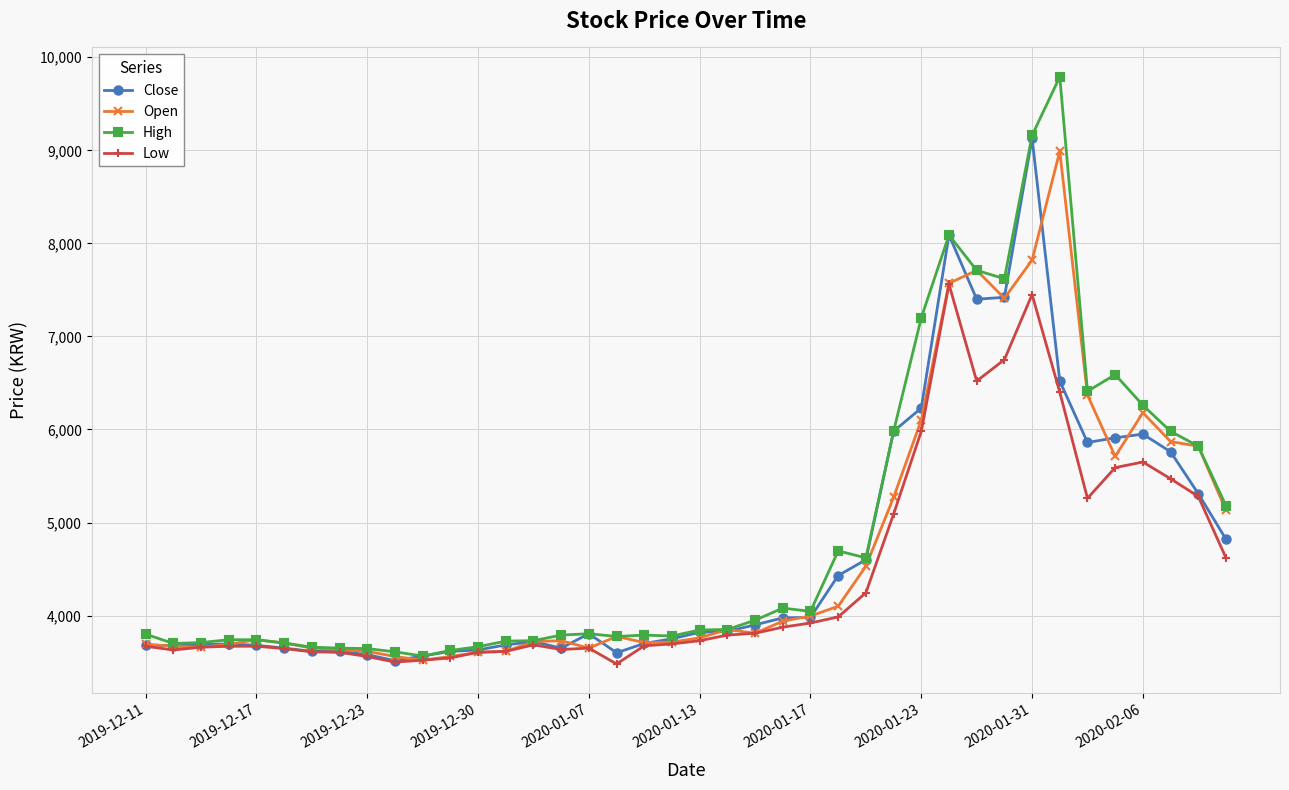

What are all the series names shown in the legend?

Close, Open, High, Low